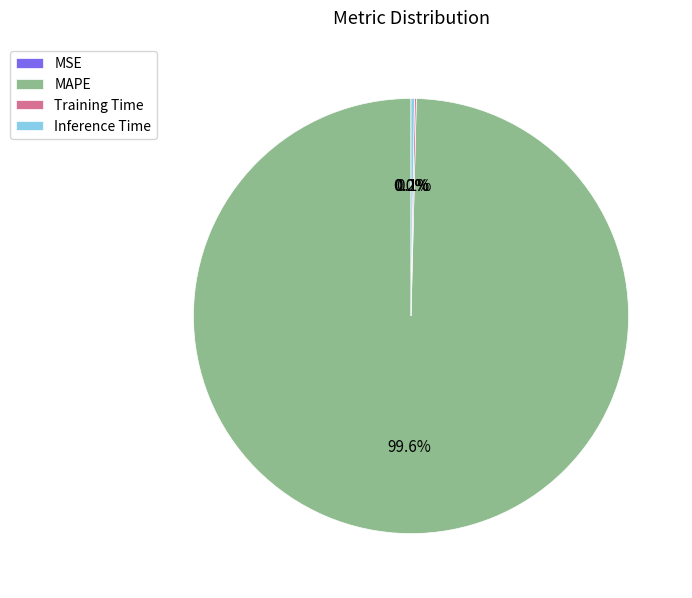

What is the largest slice in the pie chart?

MAPE